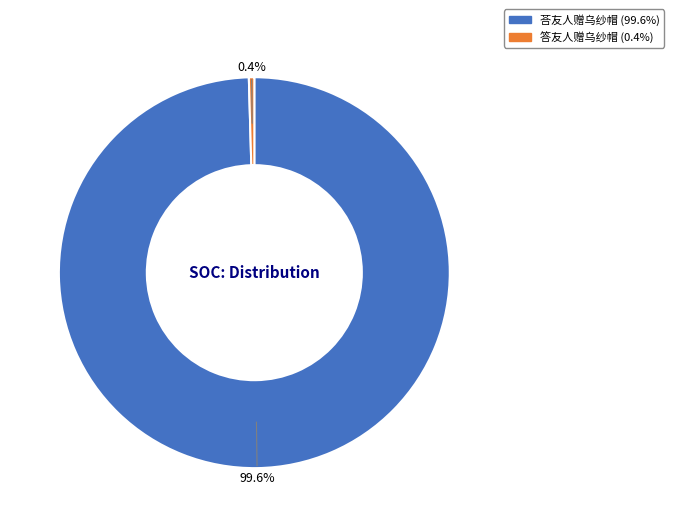

Between 荅友人赠乌纱帽 and 答友人赠乌纱帽, which is larger?

荅友人赠乌纱帽